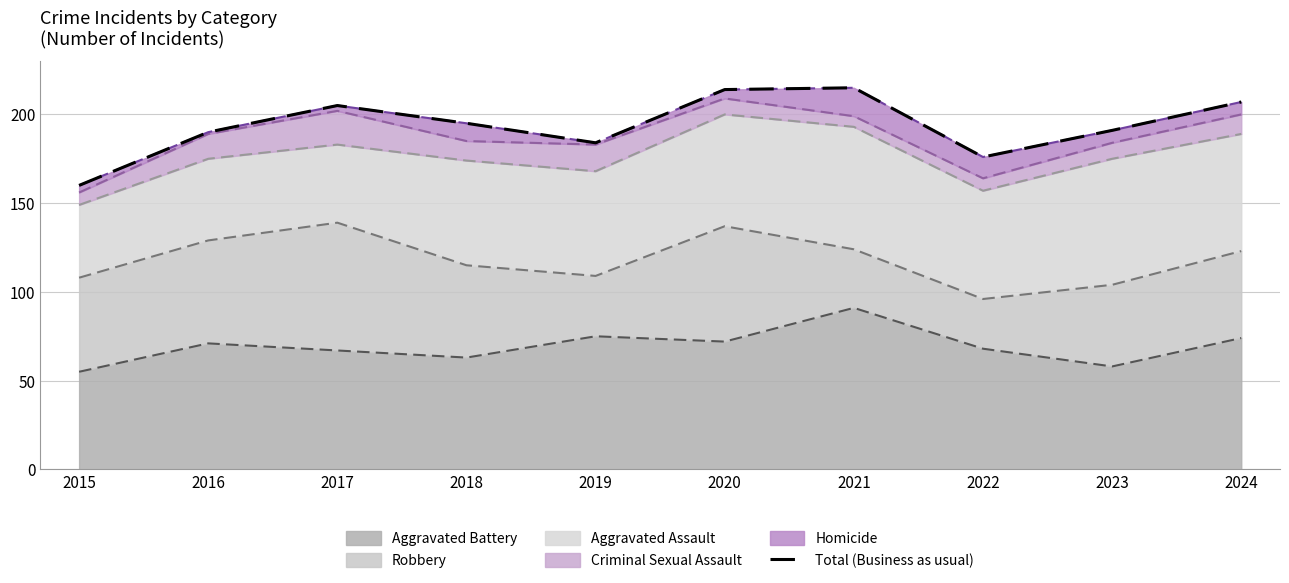

Reading left to right, what are all the values shown in this chart?

160	190	205	195	184	214	215	176	191	207